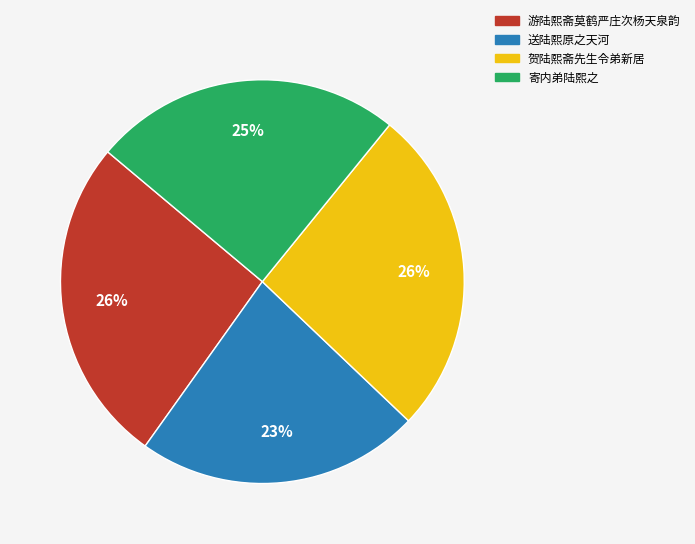

Count the number of slices in the pie.

4